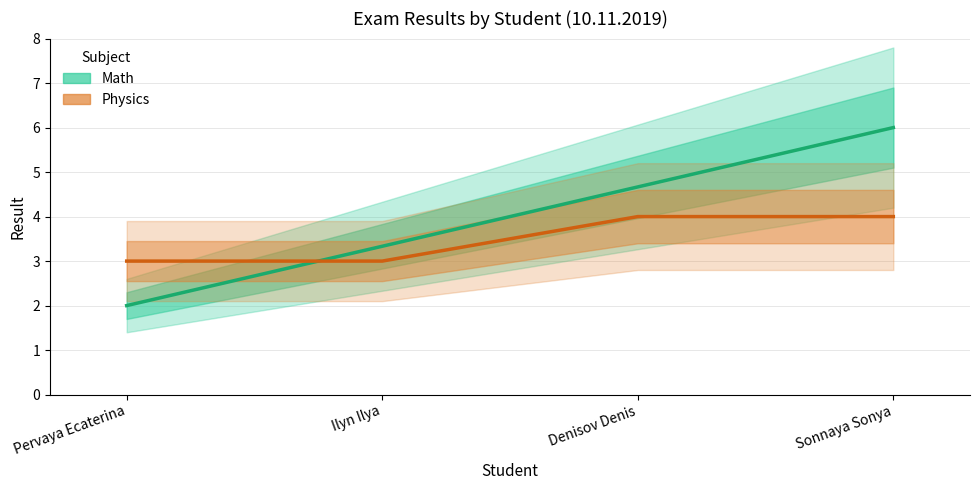

List the labels in order of Math value, smallest first.

Pervaya Ecaterina, Ilyn Ilya, Denisov Denis, Sonnaya Sonya